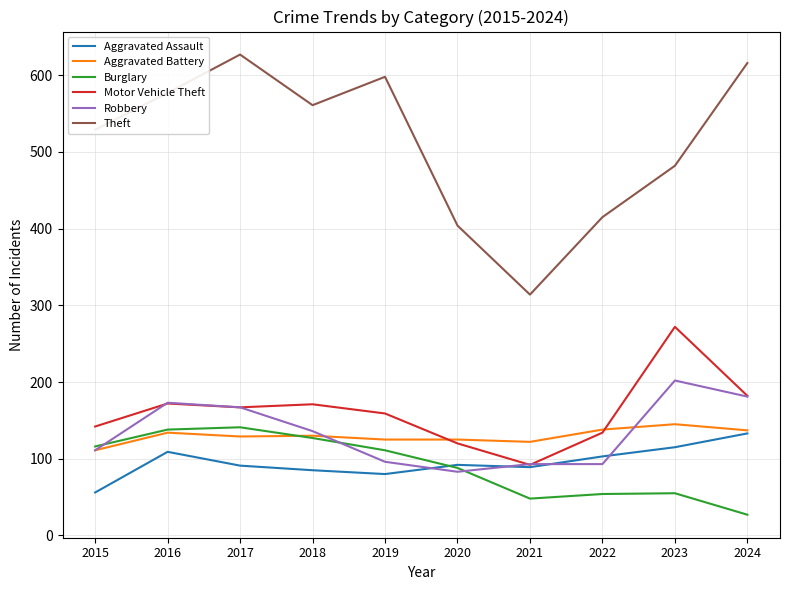

Which category has the highest value in the Robbery series?

2023